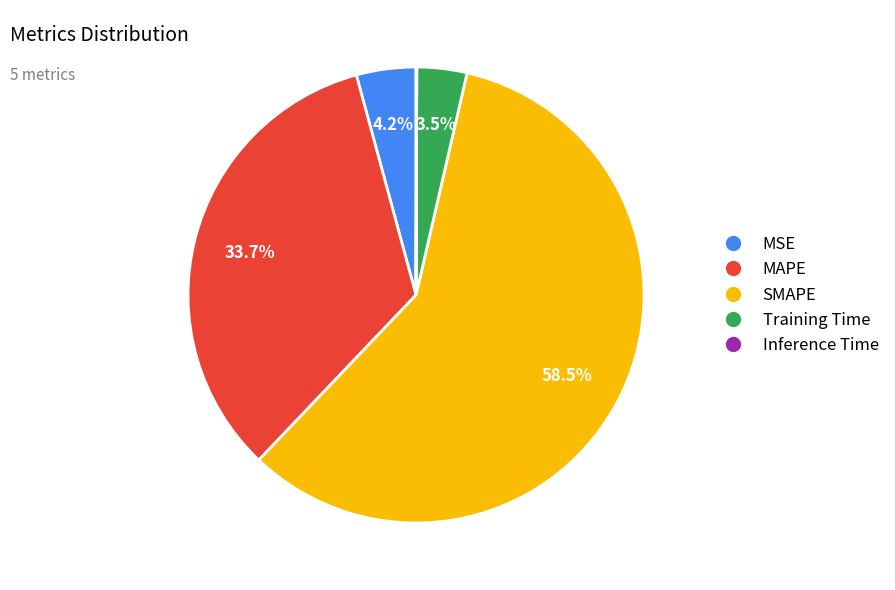

Which slice is the largest?

SMAPE